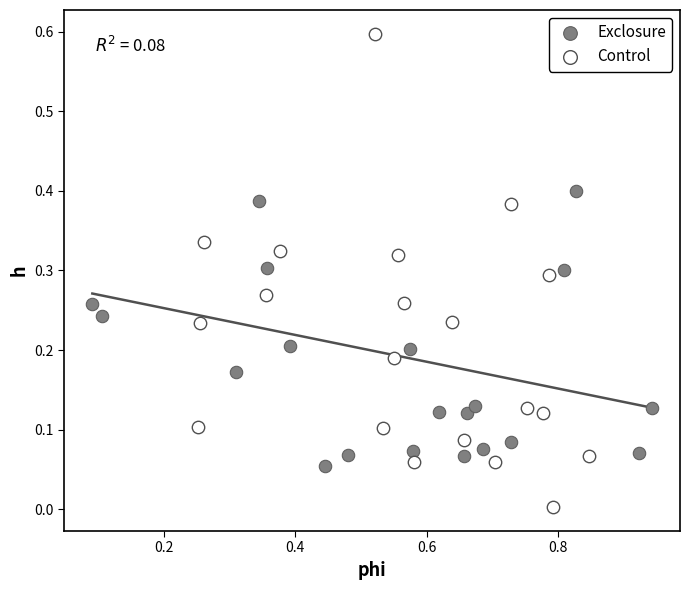

Which series contains the lowest Y value?

Control